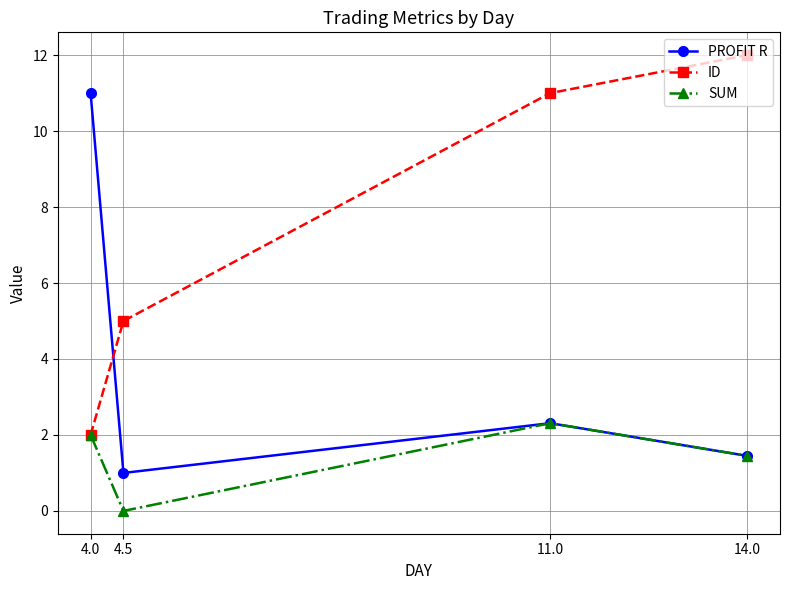

What is the sum of the ID values at 4.5 and 14.0?

17.0